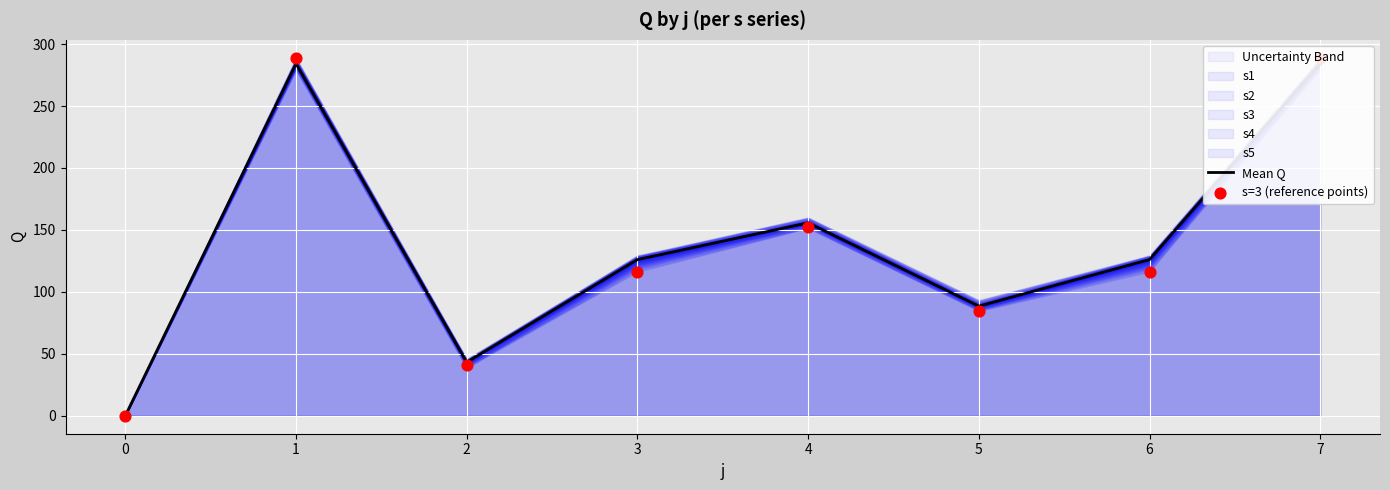

Which series has the largest total across all categories?

Mean Q